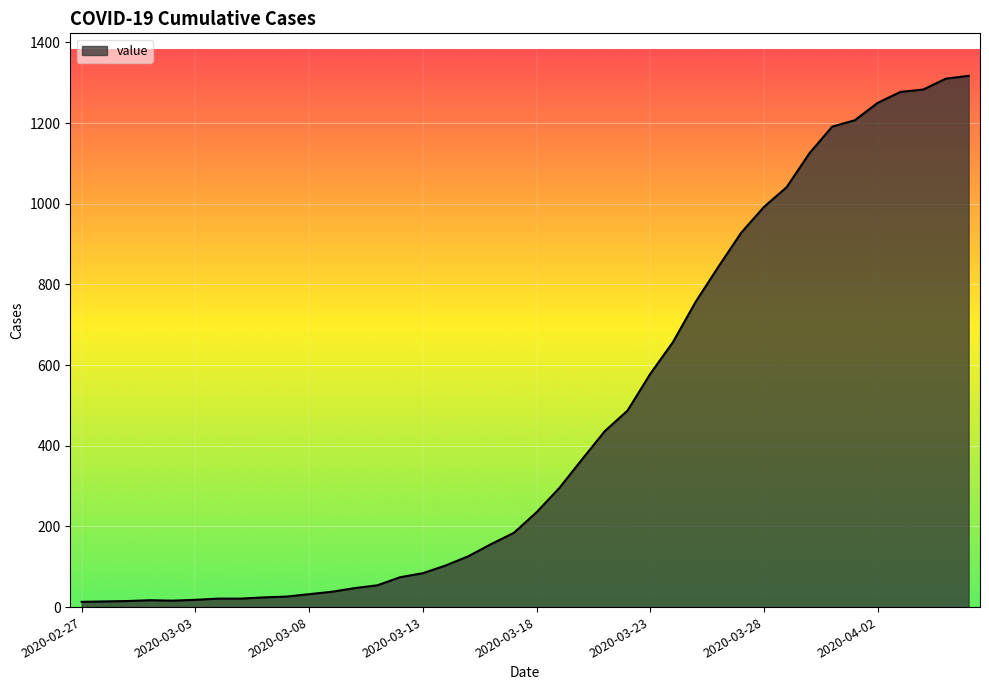

What is the greatest value displayed?

1317